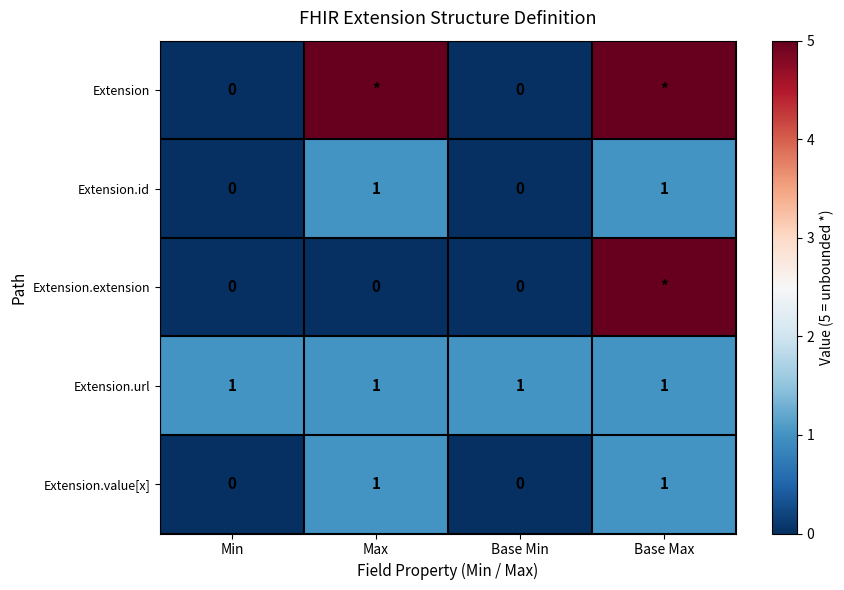

The Extension.id series shows 1 at Min. True or false?

False